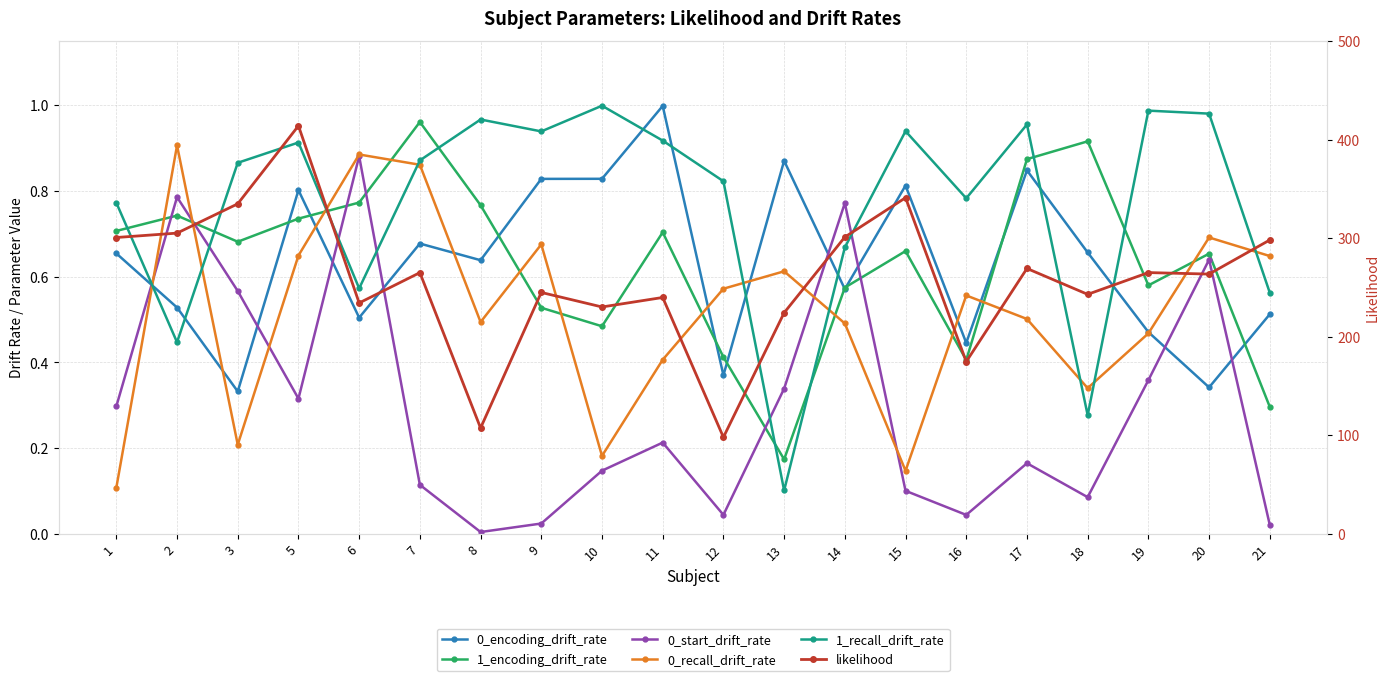

Where is 0_encoding_drift_rate nearest to the value 0?

3